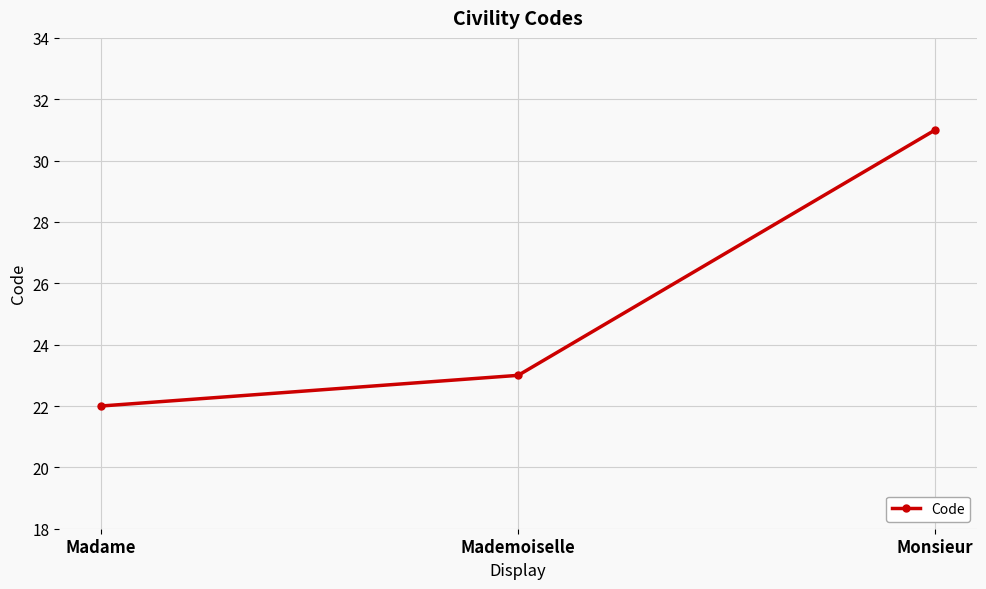

How many lines are shown in the chart?

1